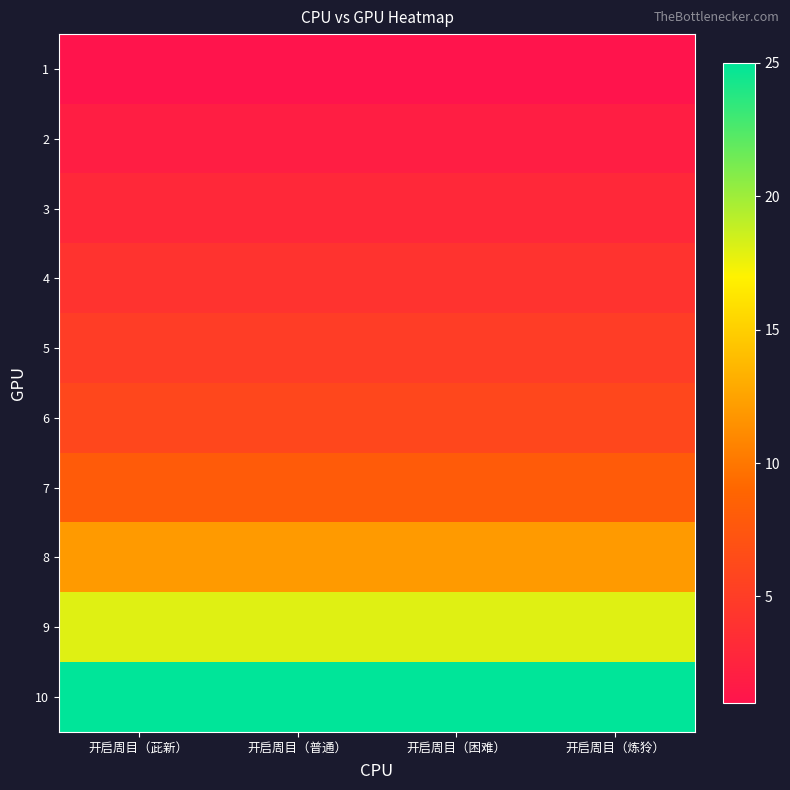

What is the greatest value displayed?

25